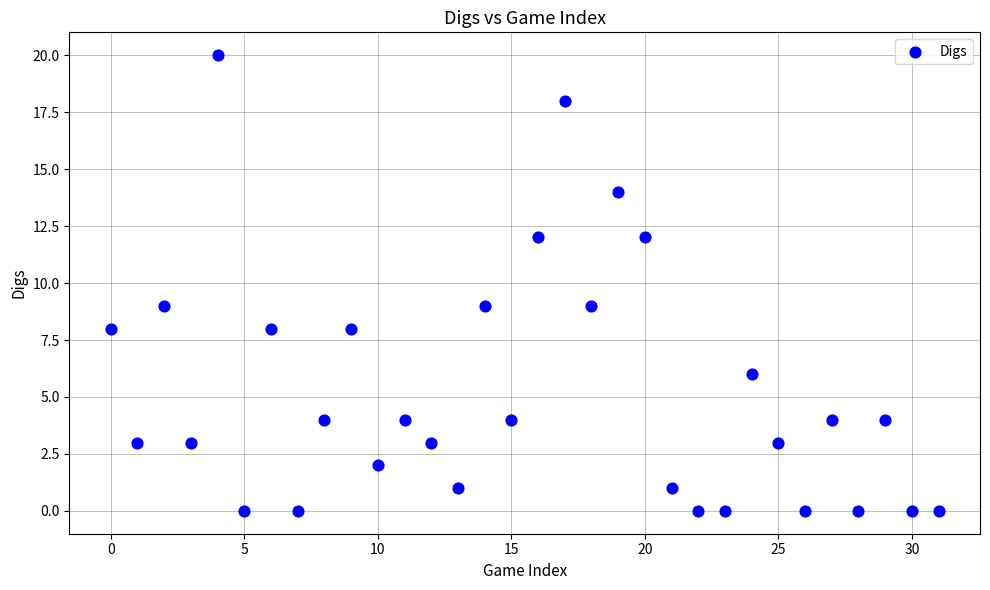

What is the range of Y values (max minus min)?

20